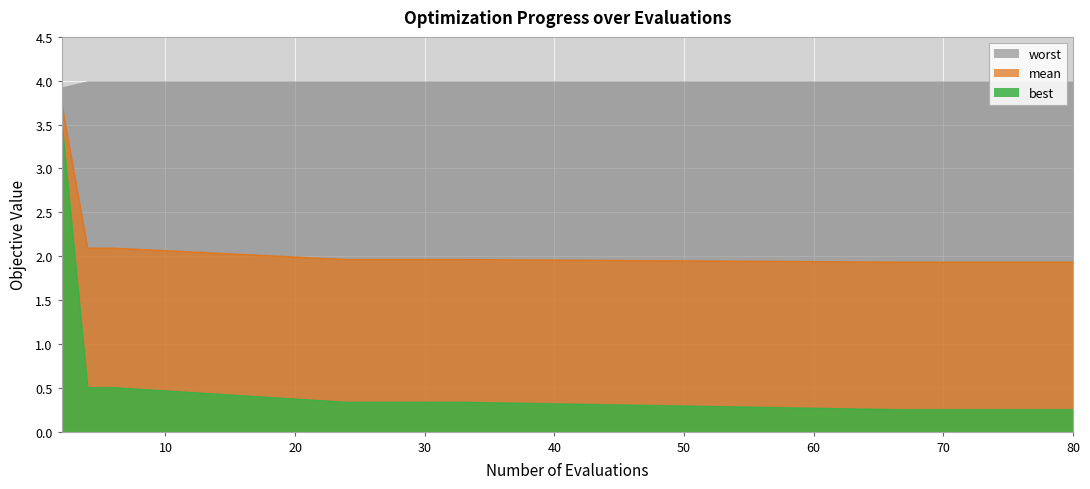

The mean series shows 2.0 at 24. True or false?

True